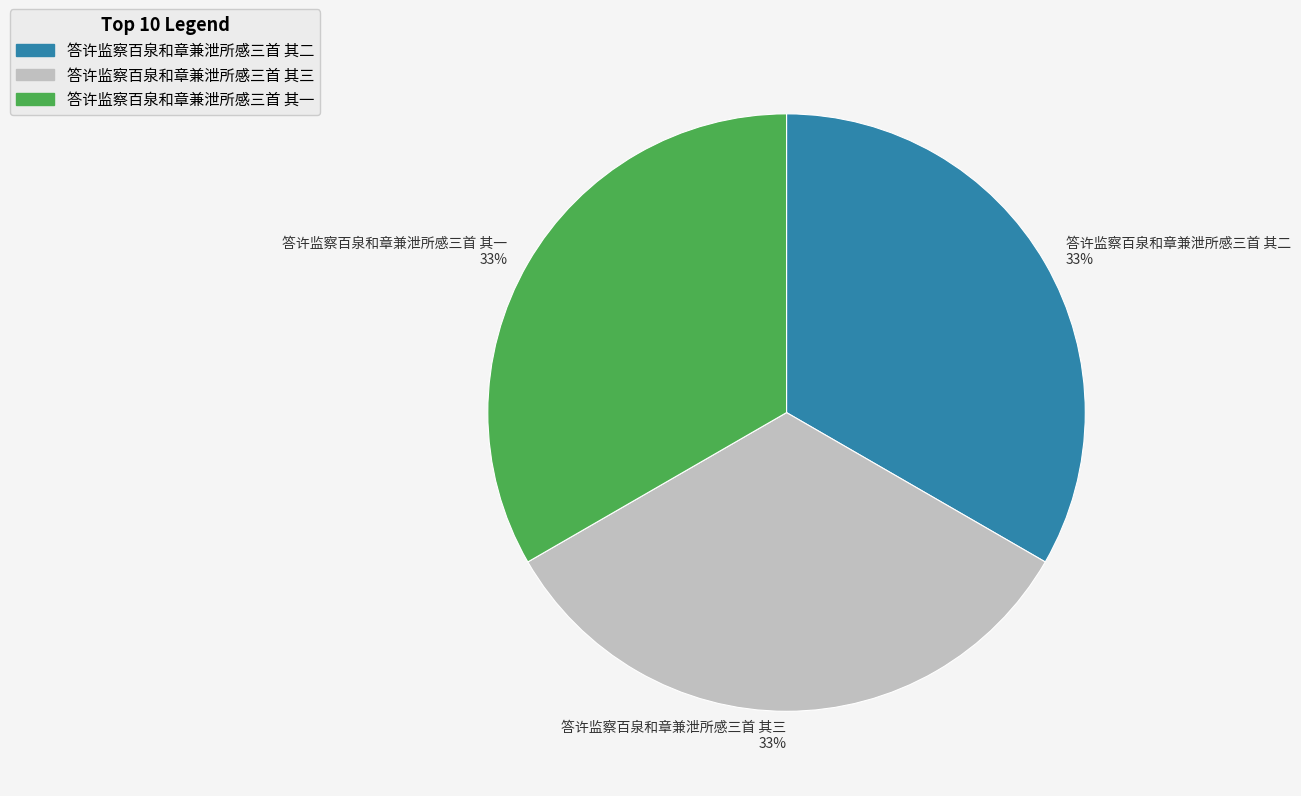

Is it true that 答许监察百泉和章兼泄所感三首 其三 is 33% of the pie?

True